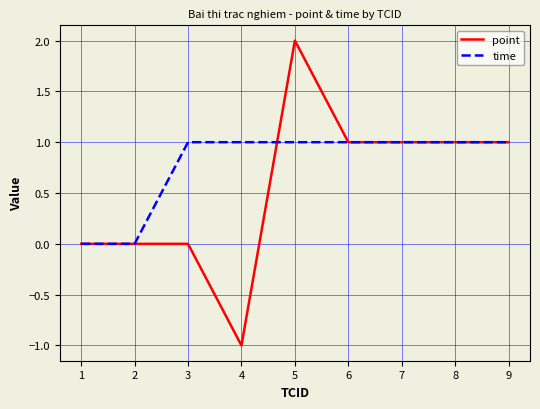

Reading left to right, extract all data points from this chart.

point: 1=0	2=0	3=0	4=-1	5=2	6=1	7=1	8=1	9=1
time: 1=0	2=0	3=1	4=1	5=1	6=1	7=1	8=1	9=1